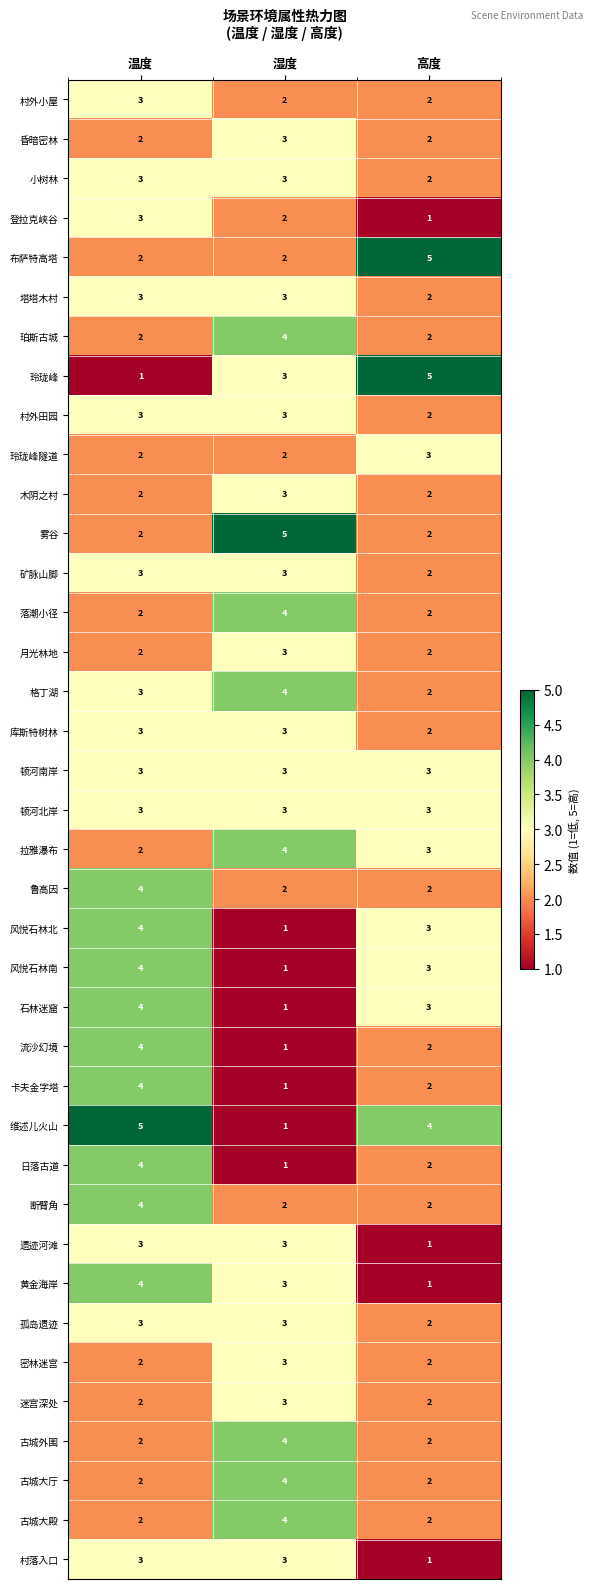

Which series changed the most between 温度 and 高度?

玲珑峰